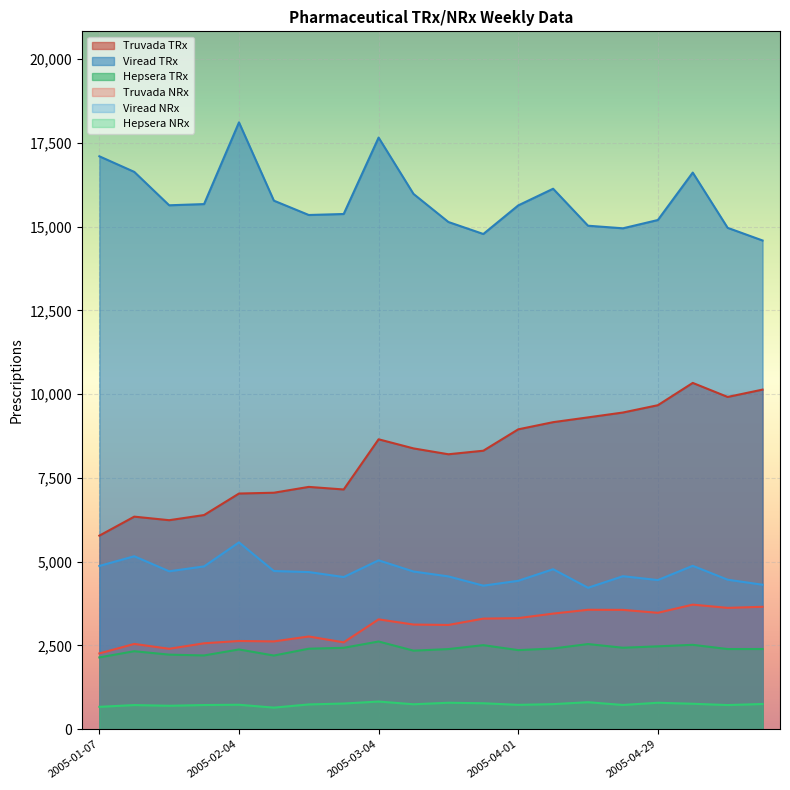

What position from the left is 2005-01-28?

4